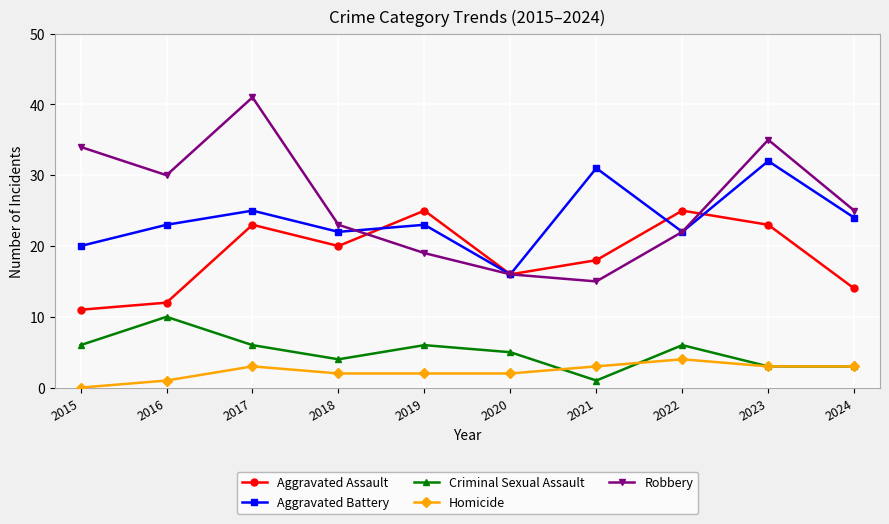

At which label is Robbery closest to 28?

2016